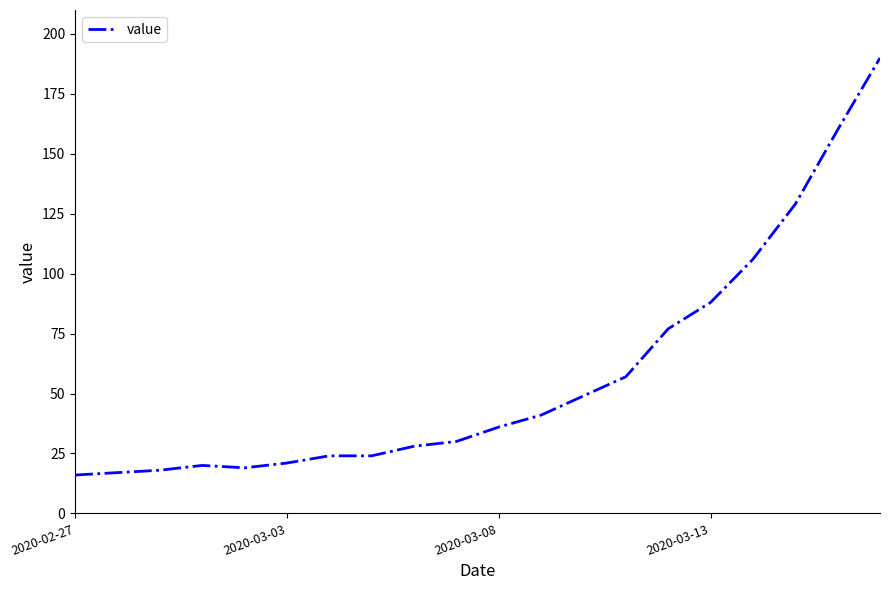

How many lines are shown in the chart?

1